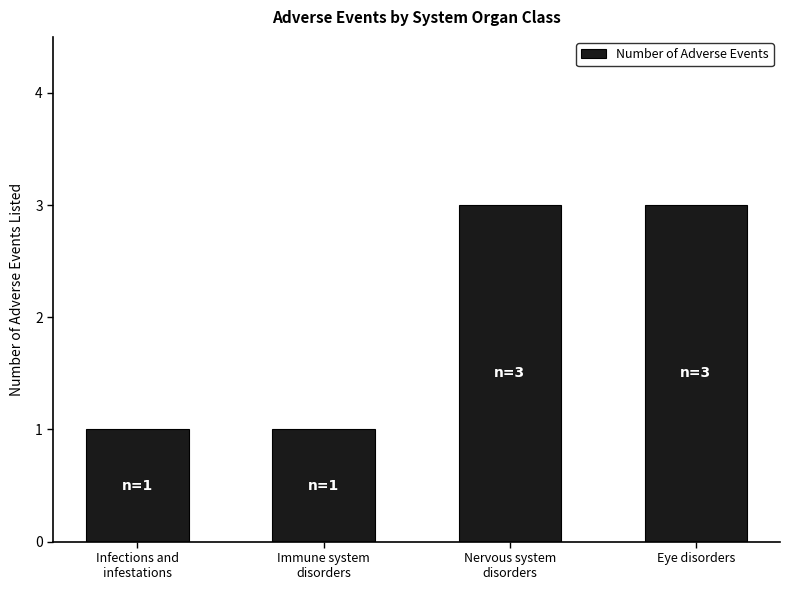

How many distinct data groups are displayed?

1